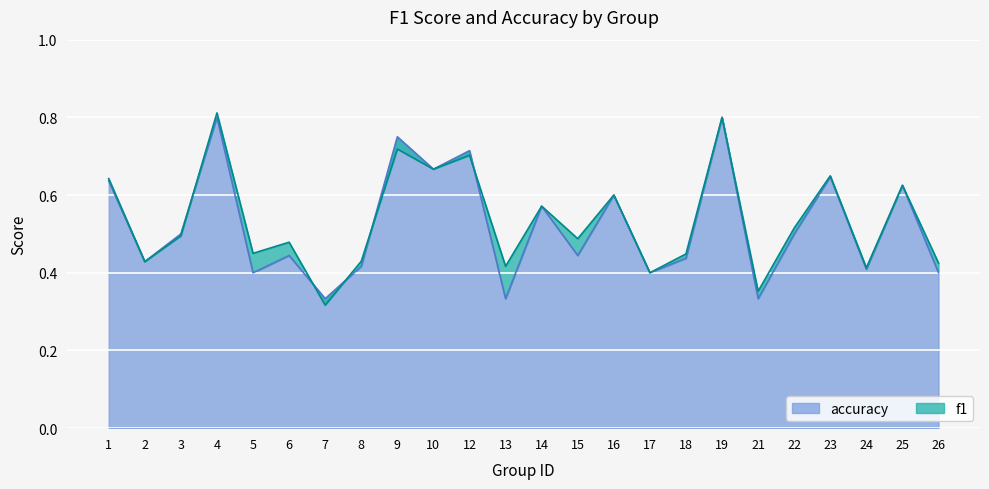

Count the accuracy values in the range 0 to 1.

24